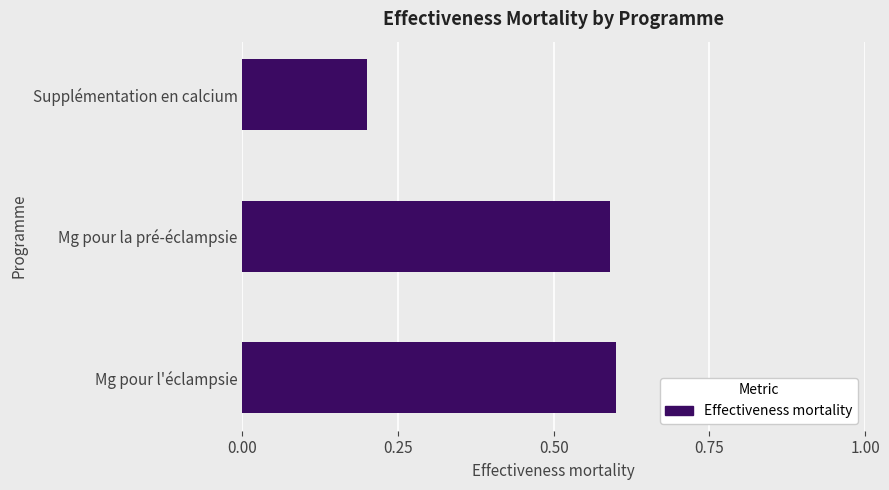

The value at Supplémentation en calcium is 0.1. True or false?

False